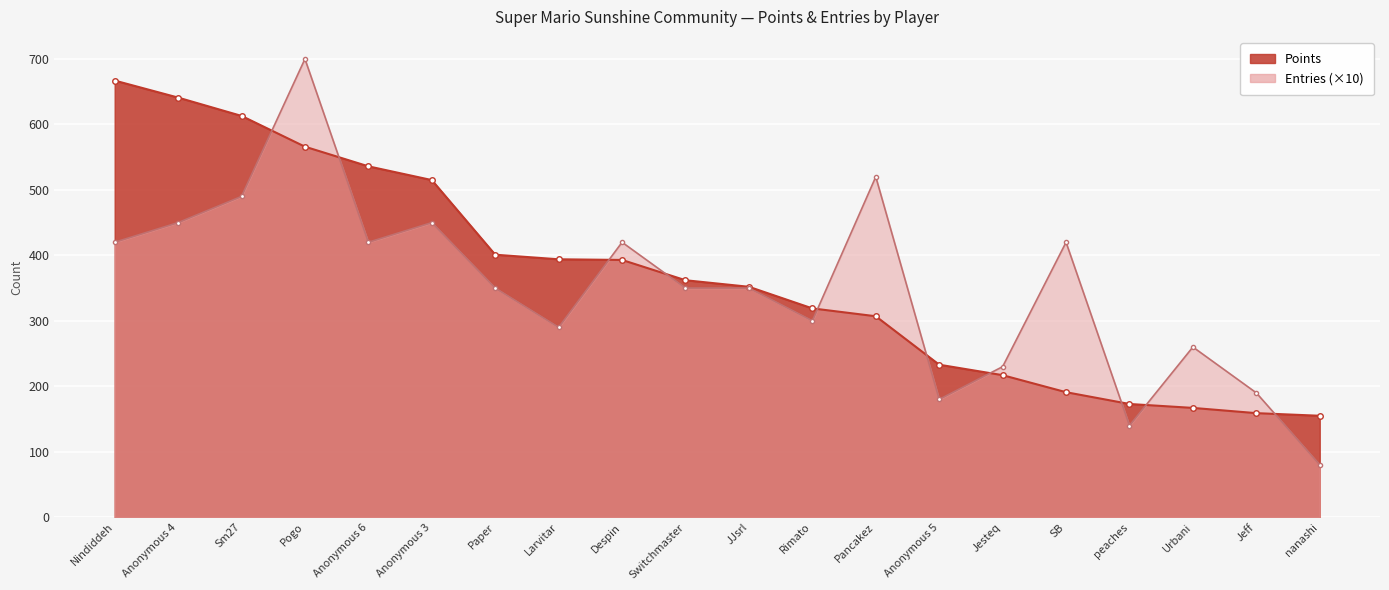

Reading right to left, transcribe all the data shown in this chart.

Points: 155	159	167	173	191	217	233	307	319	352	362	393	394	401	515	536	566	613	641	667
Entries: 80	190	260	140	420	230	180	520	300	350	350	420	290	350	450	420	700	490	450	420